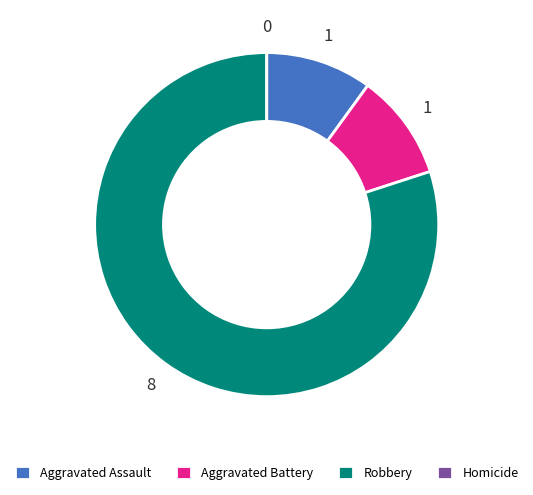

True or false: Aggravated Battery accounts for 10% of the total.

True